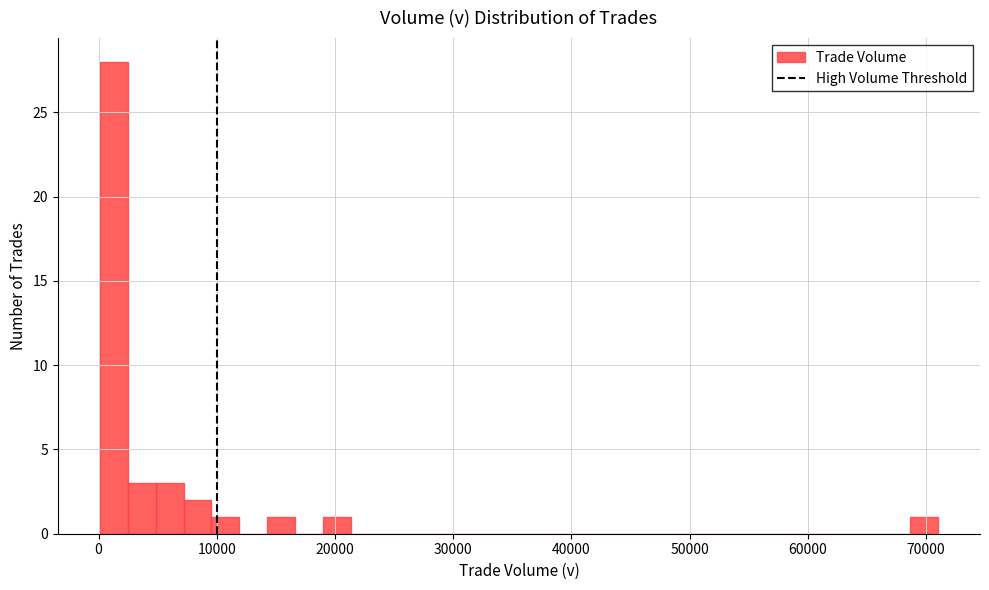

Read against the x-axis, roughly where is the centre of the tallest bar?

1000